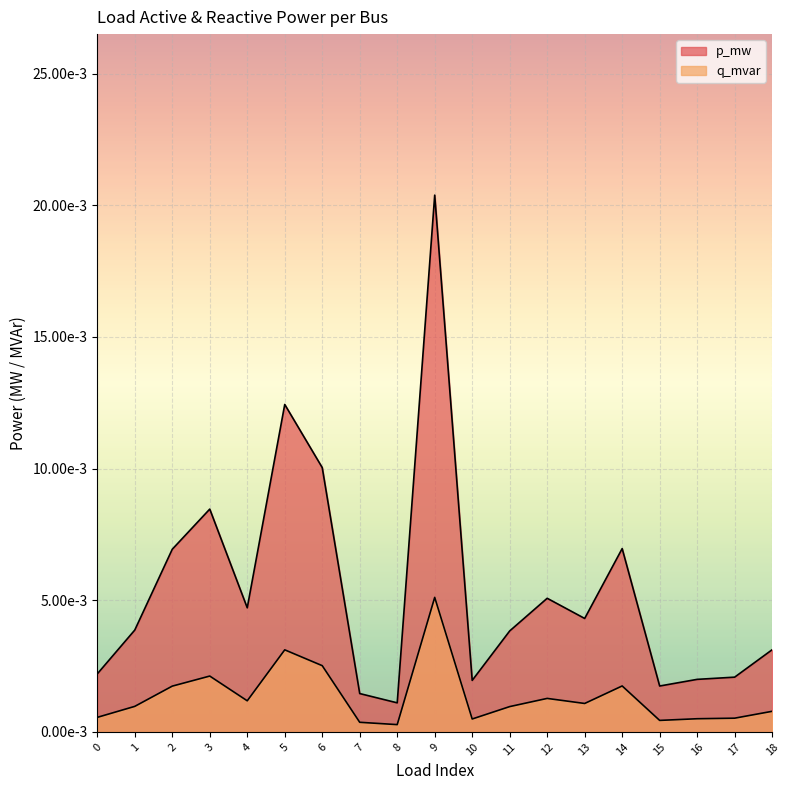

At which category does q_mvar reach its first local peak?

3